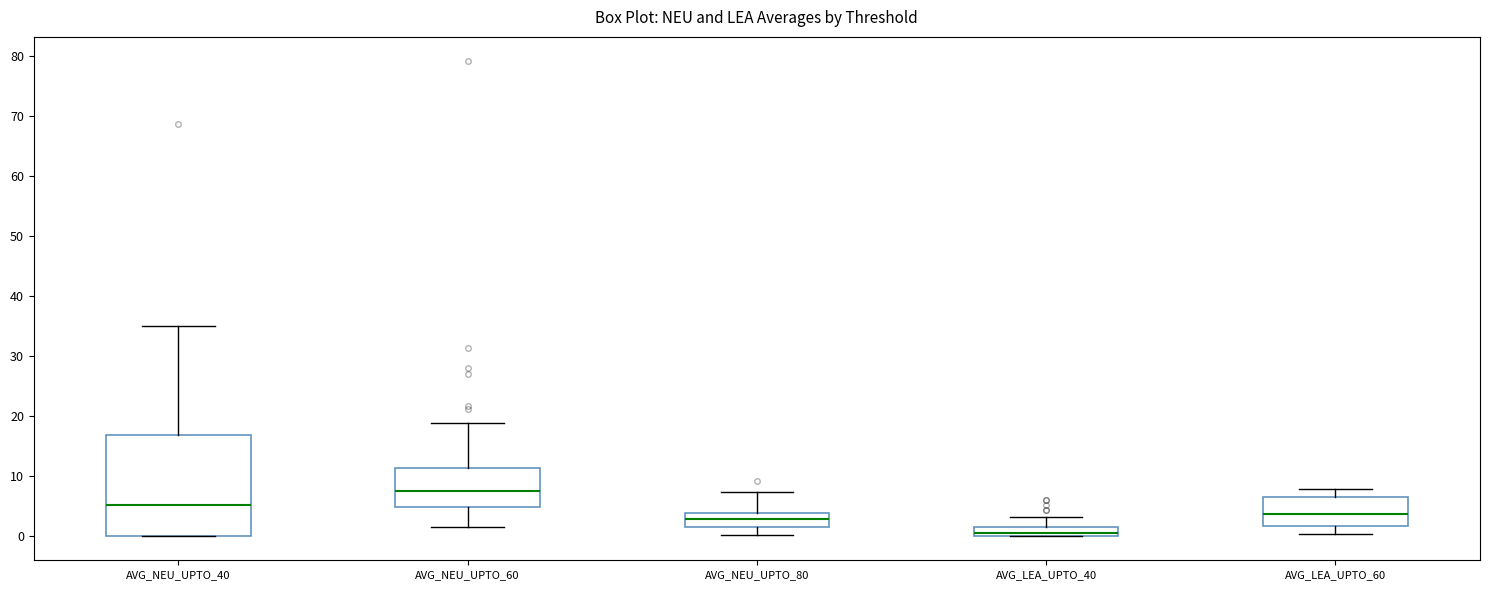

Comparing the boxes themselves (not the whiskers), which one is the tallest?

AVG_NEU_UPTO_40